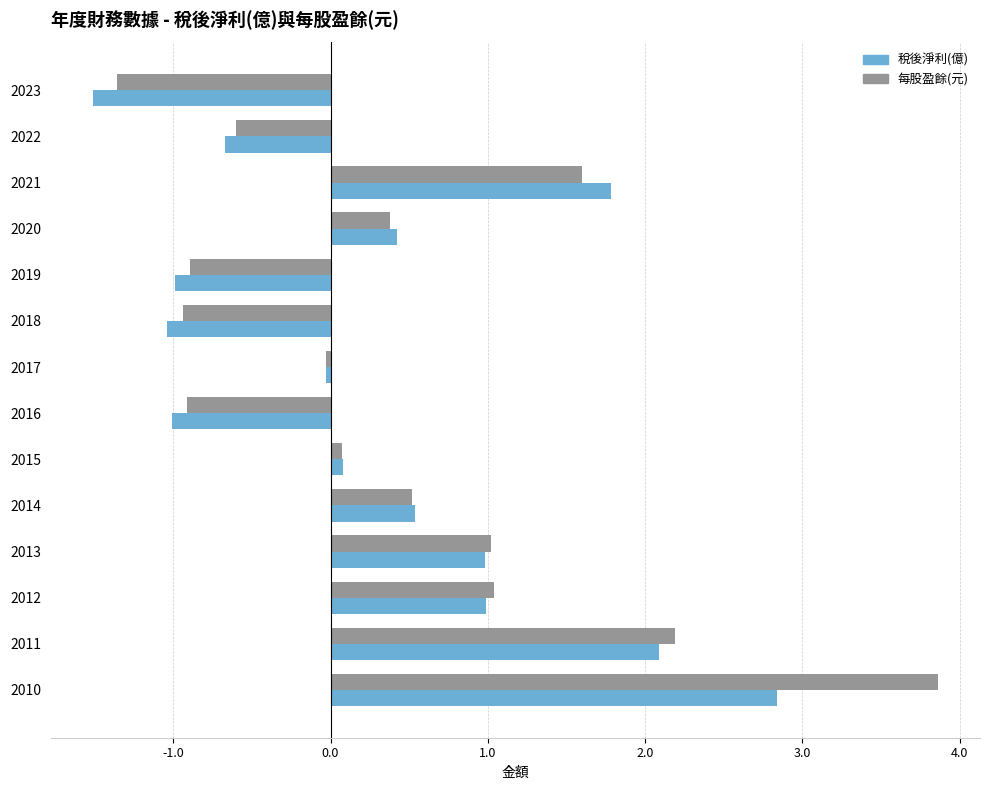

What is the difference between the second highest and second lowest values in the 稅後淨利(億) series?

3.1